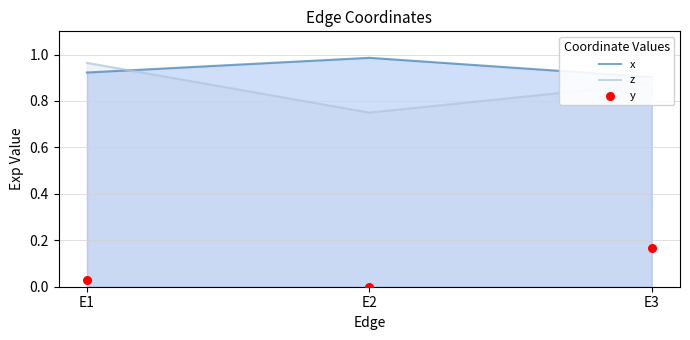

Which series has the largest Y range (max minus min)?

z